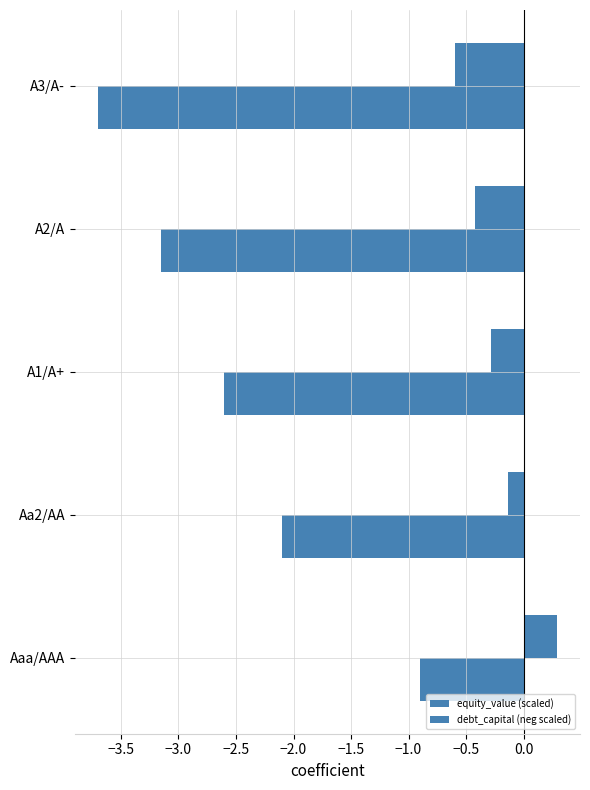

How many values in the debt_capital (neg scaled) series are below -2?

4